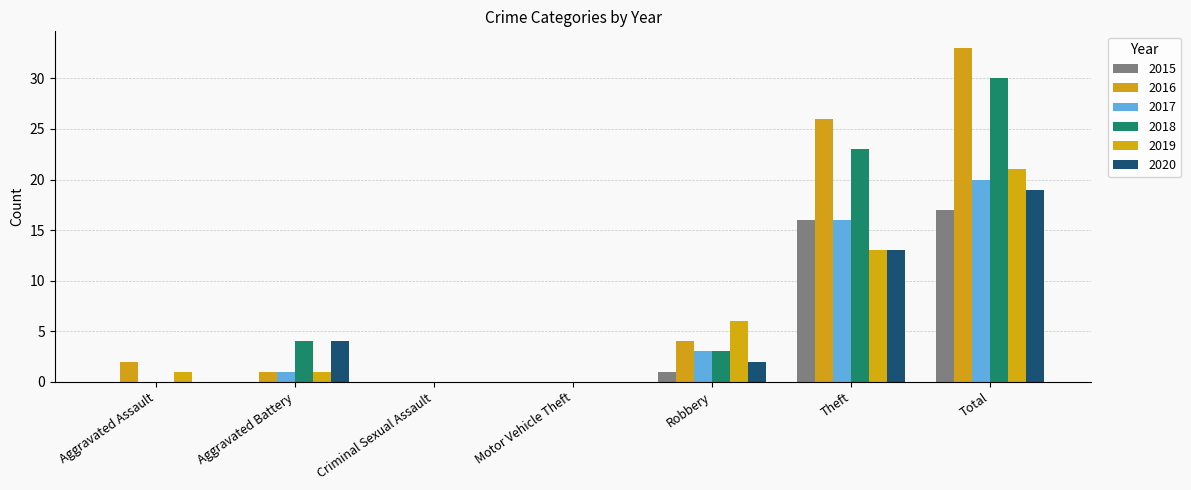

What are all the series names shown in the legend?

2015, 2016, 2017, 2018, 2019, 2020